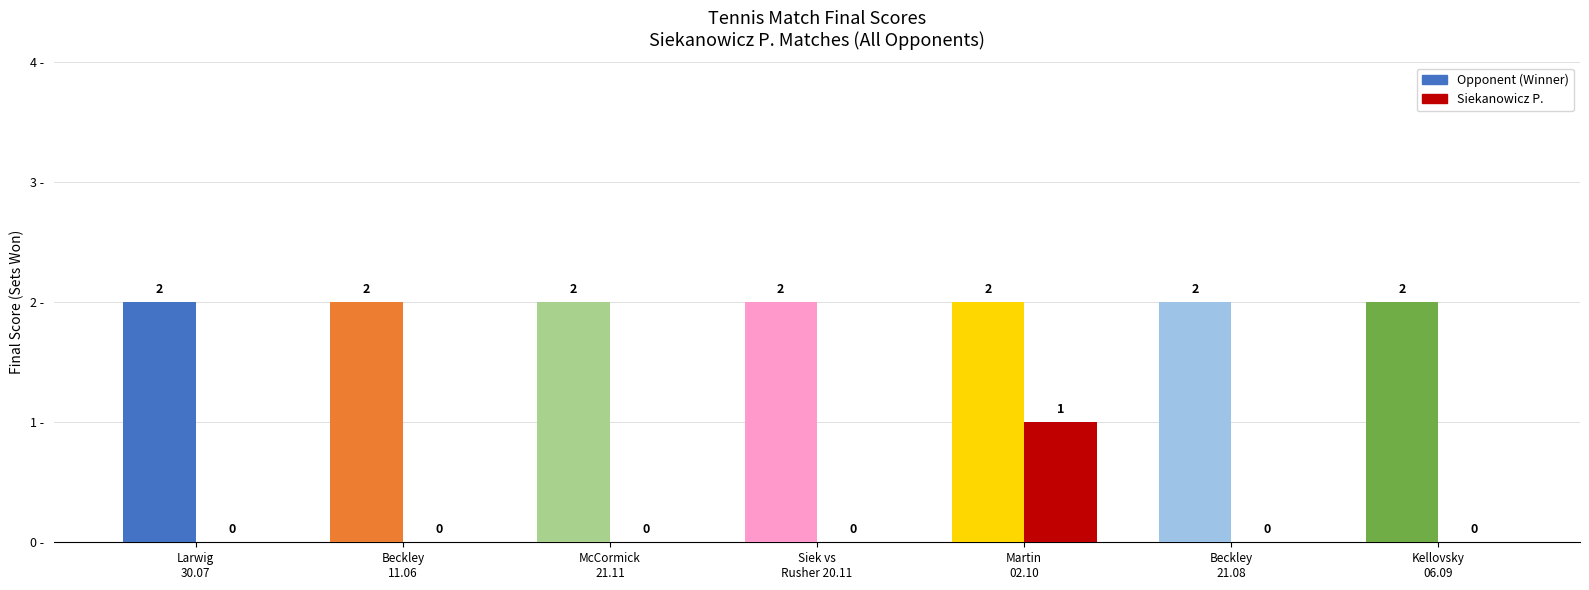

What is the label of the 2nd bar from the left?

Beckley
11.06